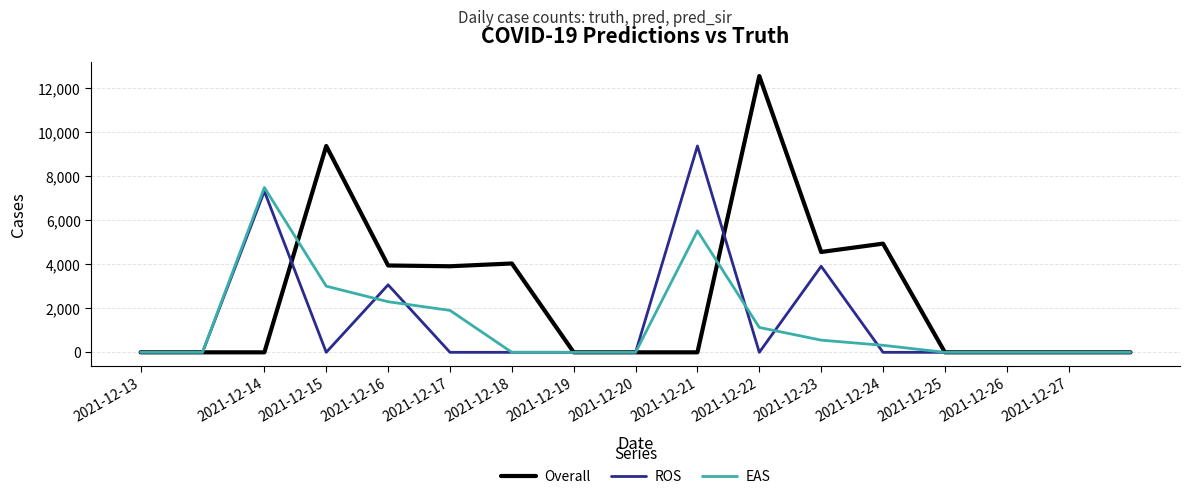

How many lines are shown in the chart?

3